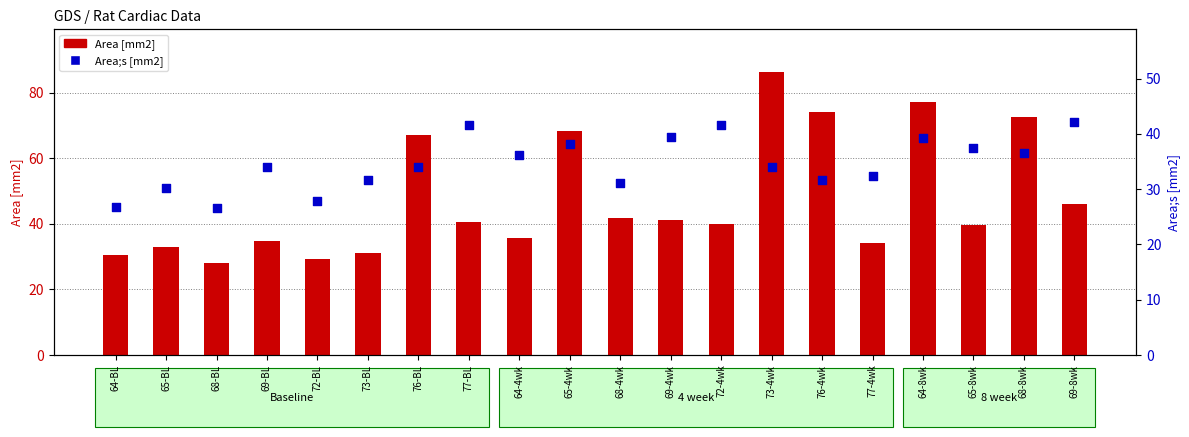

Which series has the largest total across all categories?

Area [mm2]